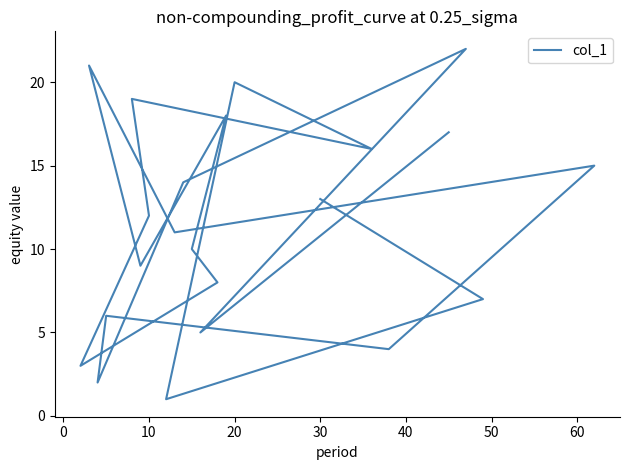

True or false: the data has more than 0 interior local peaks.

True